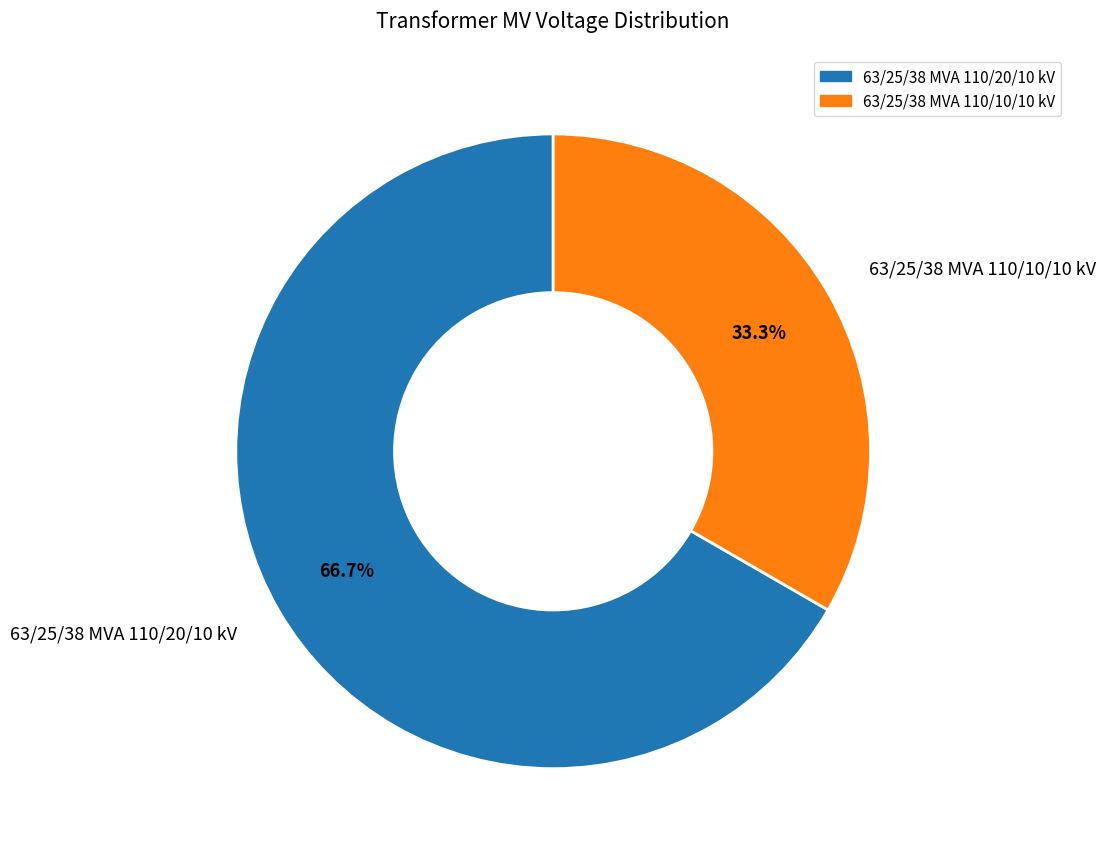

How many slices are in this pie chart?

2